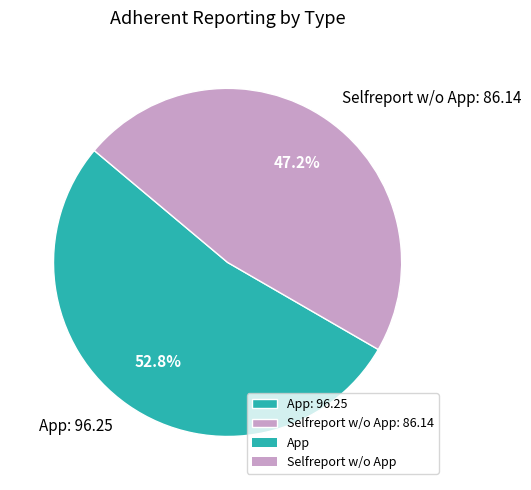

Which slice is the smallest?

Selfreport w/o App